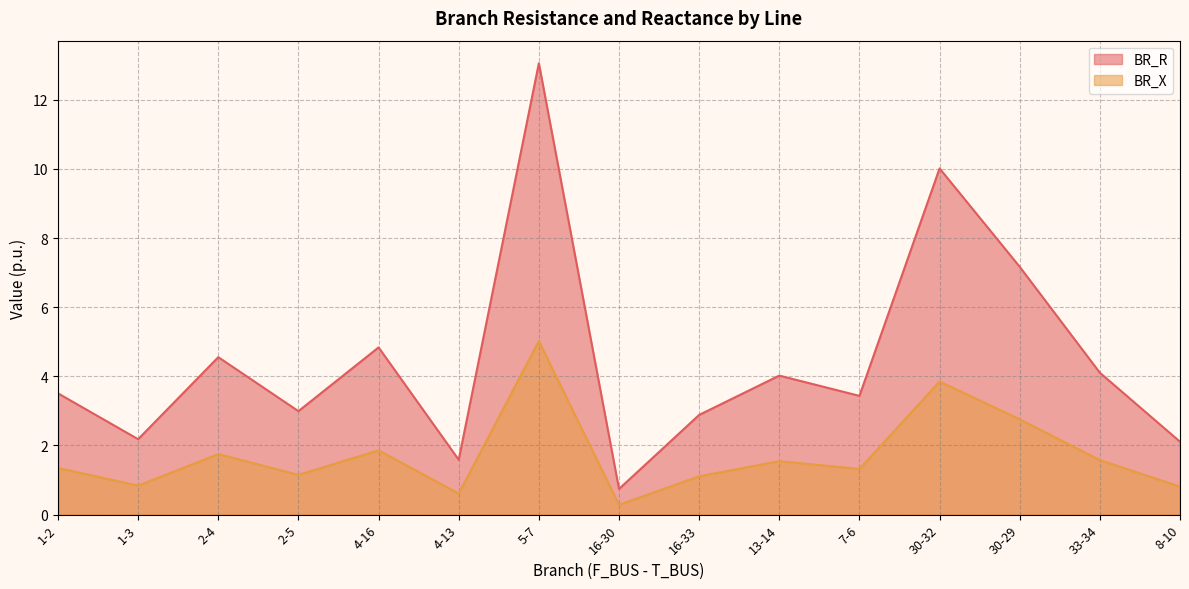

Rank the series by their average value, from highest to lowest.

BR_R, BR_X